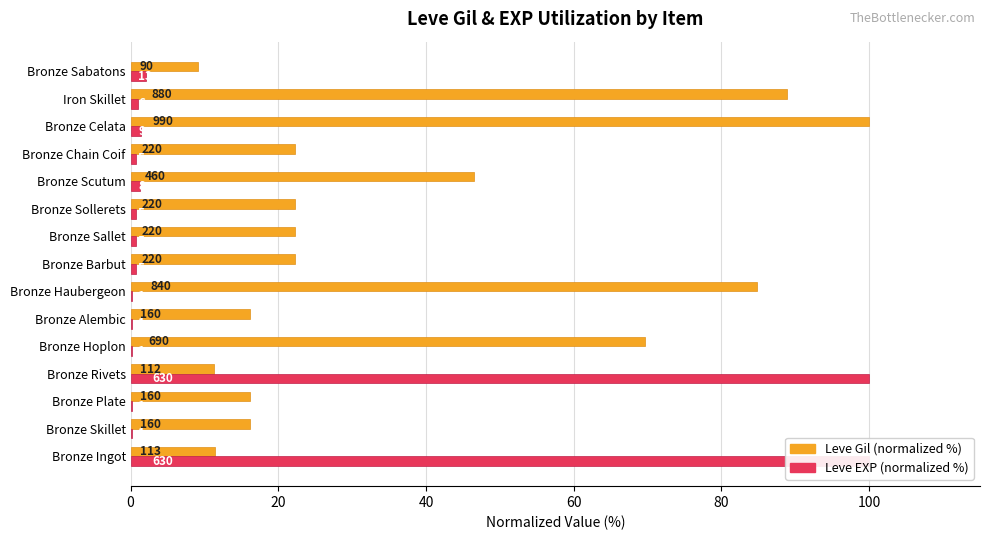

Which series has the widest spread of values?

Leve EXP (normalized %)